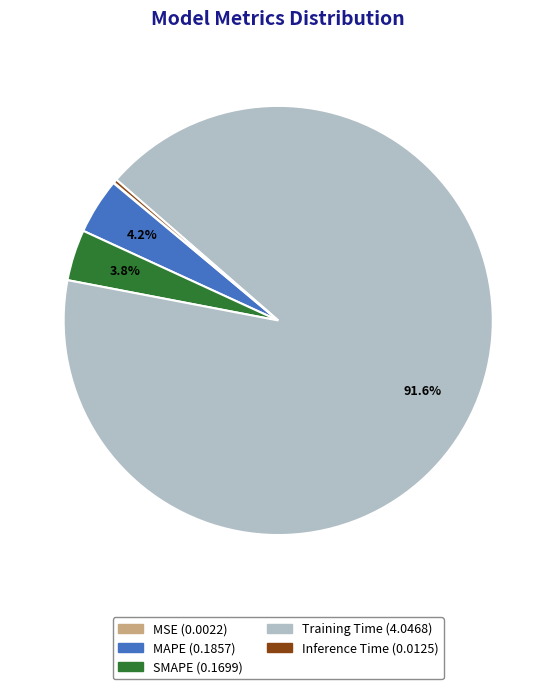

Is Training Time the majority of the pie?

Yes